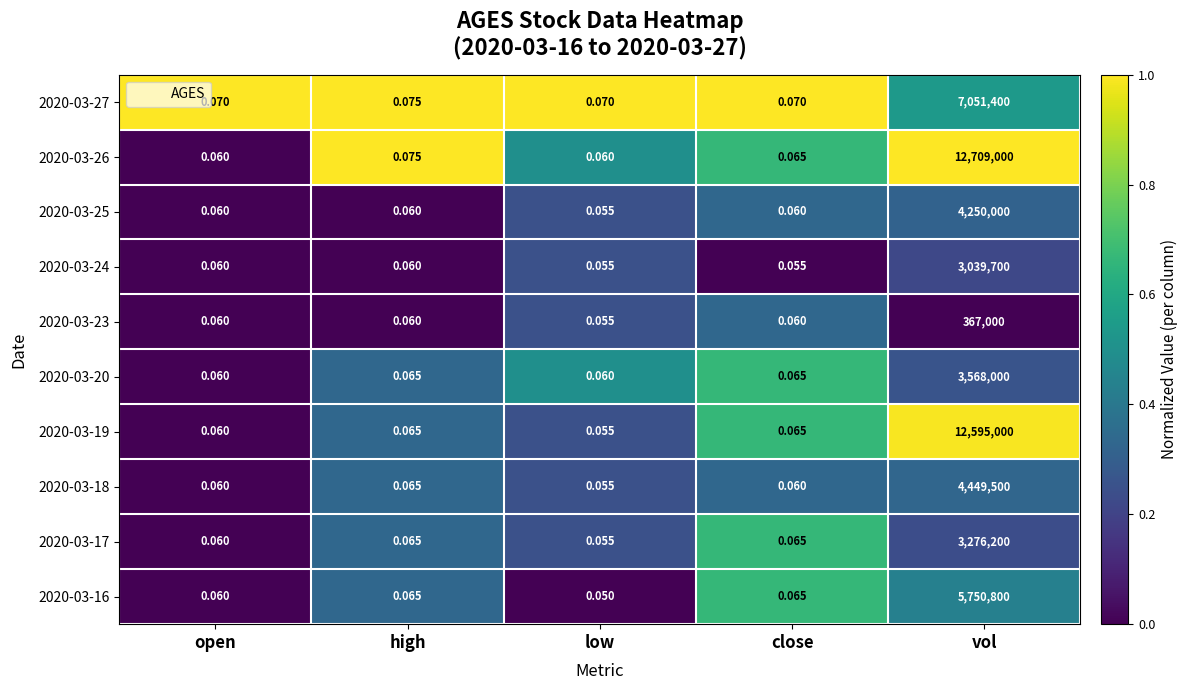

Which category has the highest value in the 2020-03-20 series?

vol